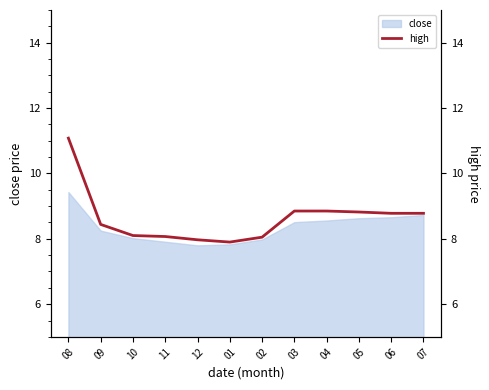

What is the sum of all values?

103.7